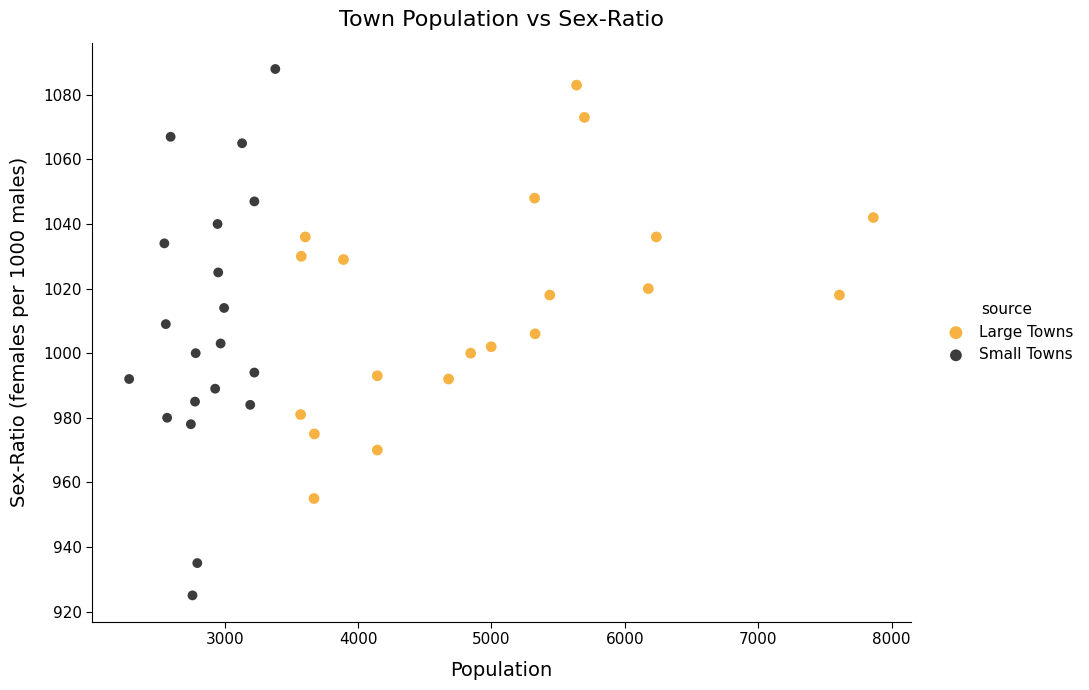

Which series contains the lowest Y value?

Small Towns